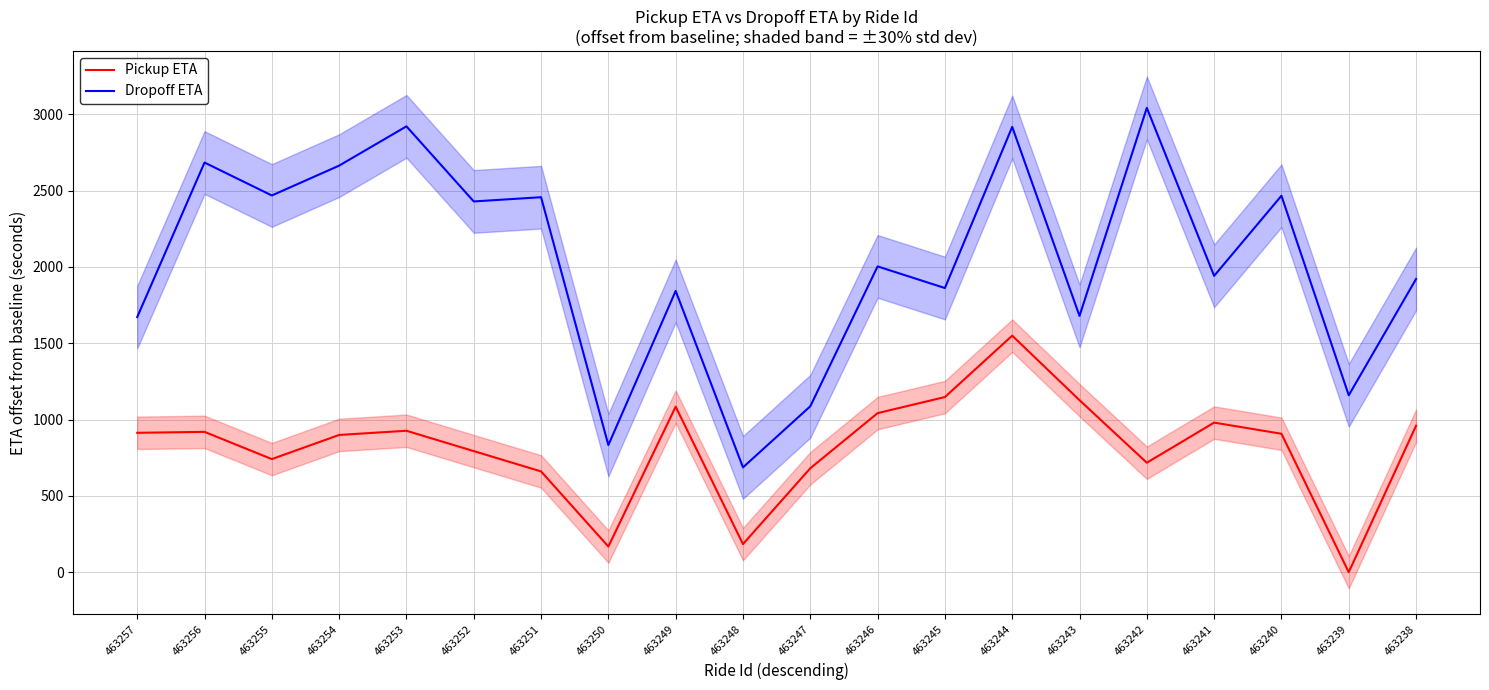

Is the value of Pickup ETA at 463238 greater than the value of Dropoff ETA at 463238?

No